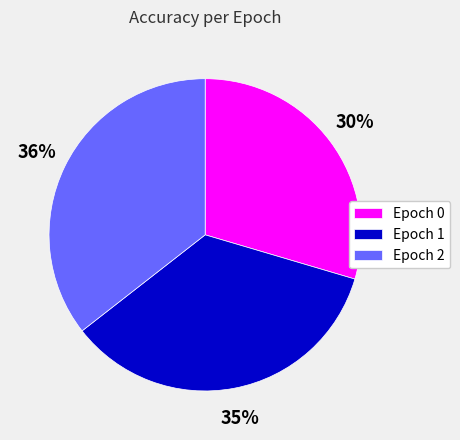

Which category has the biggest portion of the pie?

Epoch 2